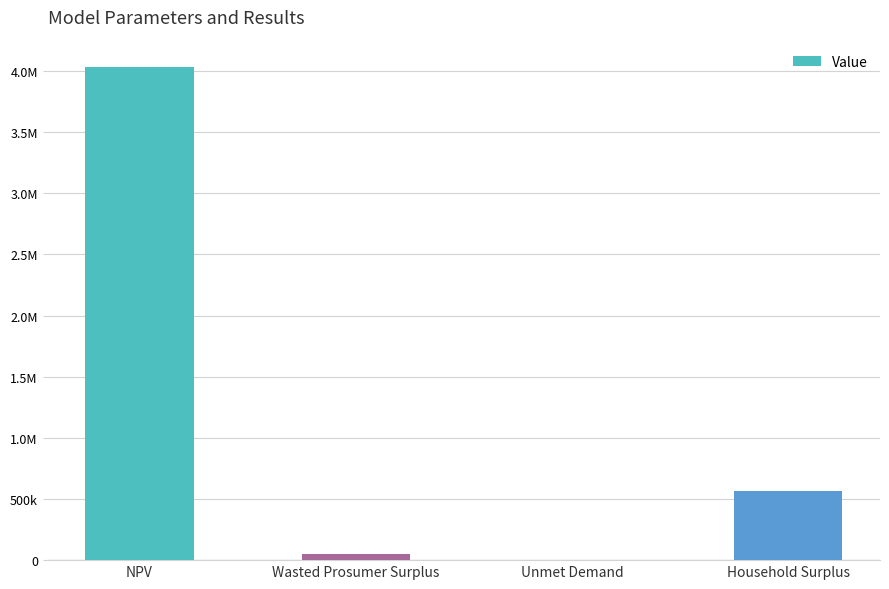

What is the average value?

1163268.2